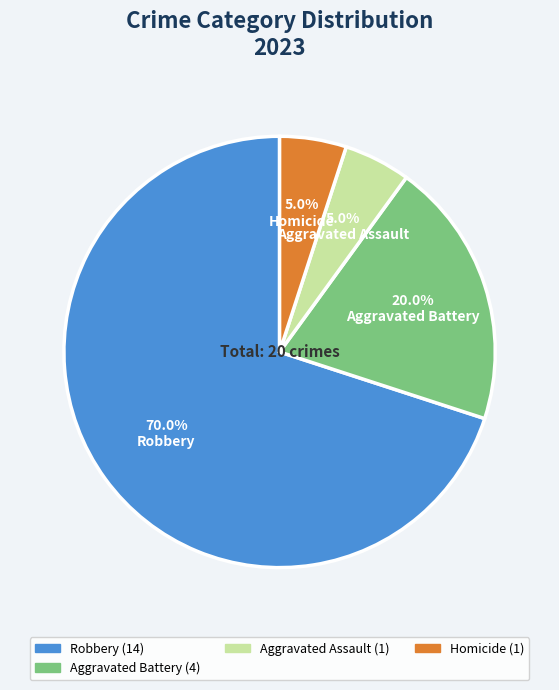

How many segments does this pie chart have?

4